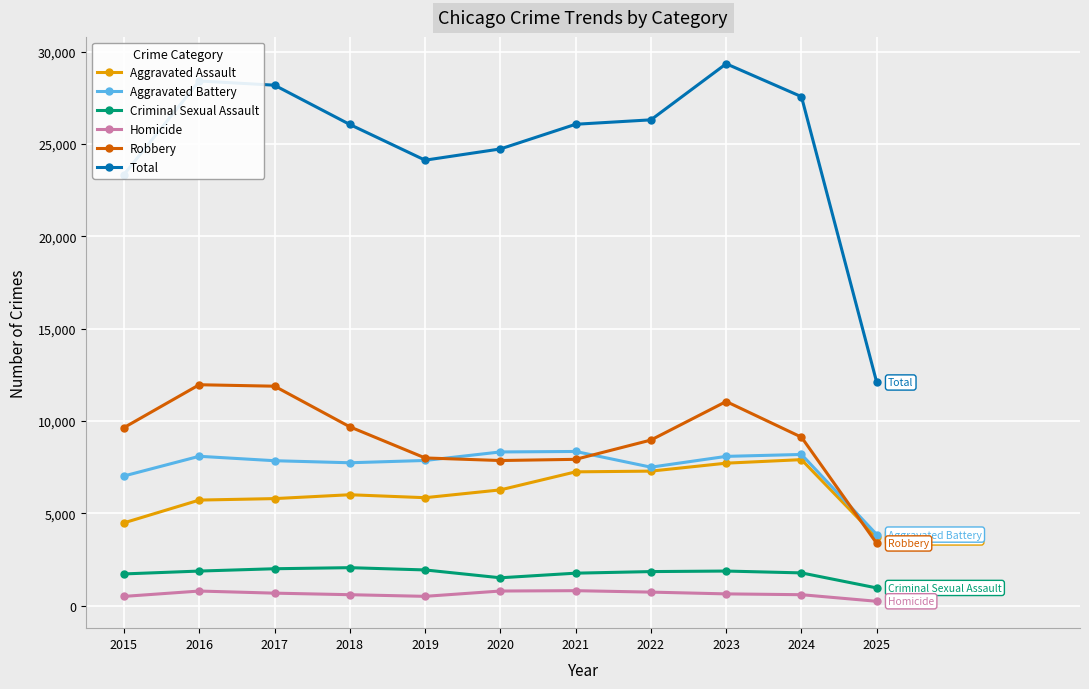

What is the sum of the Robbery values at 2017 and 2019?

19876